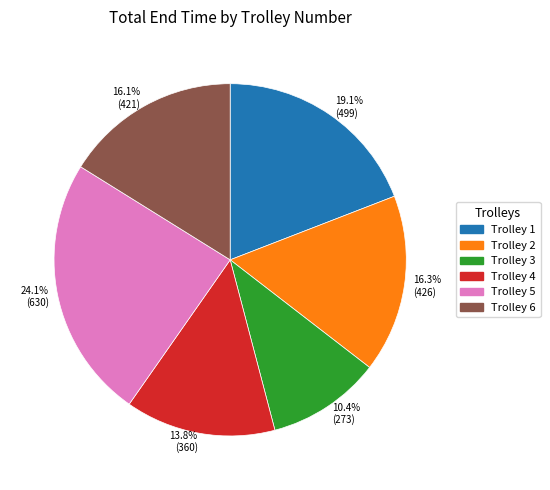

What is the ratio of the value at 16.1% (421) to the value at 24.1% (630)?

0.7